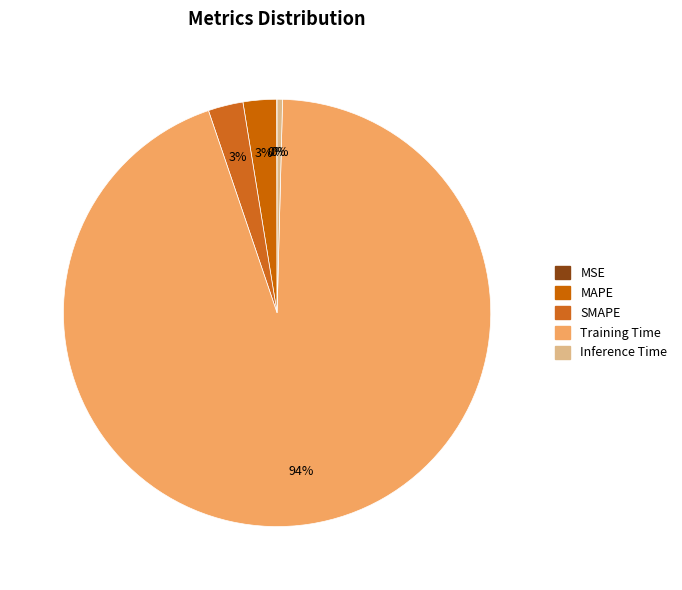

What is the change in value from MAPE to Training Time?

+3.1